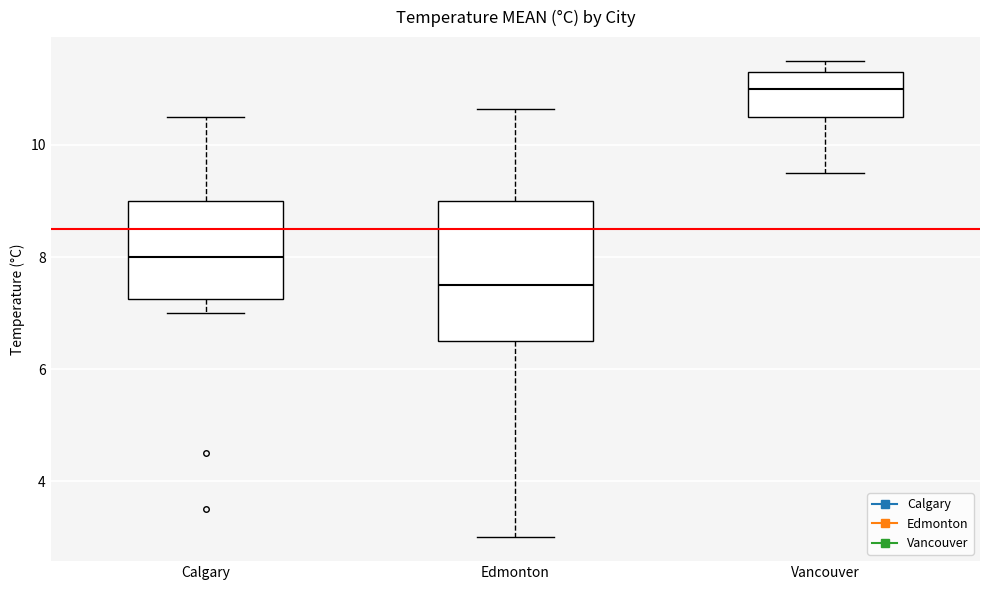

Which box has the highest median line?

Vancouver